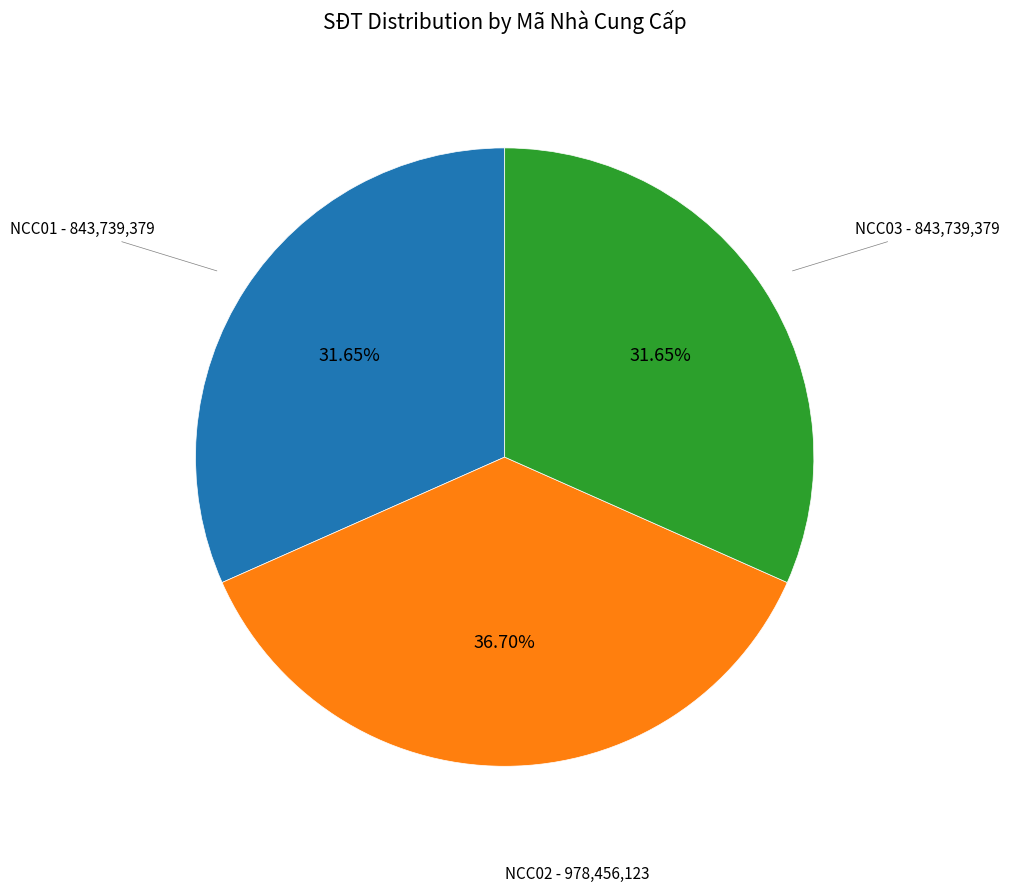

Is NCC02 the majority of the pie?

No